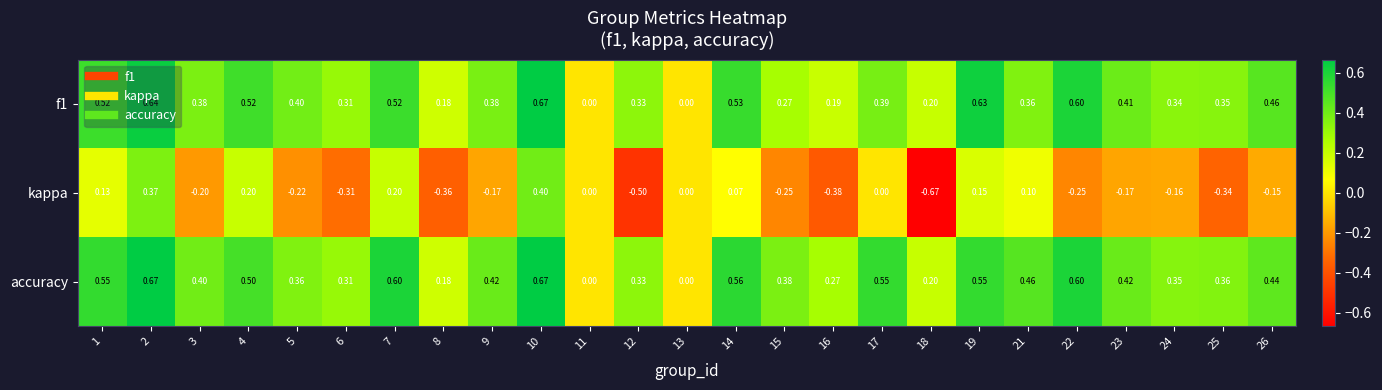

Rank the series at 23 from lowest to highest value.

kappa, f1, accuracy